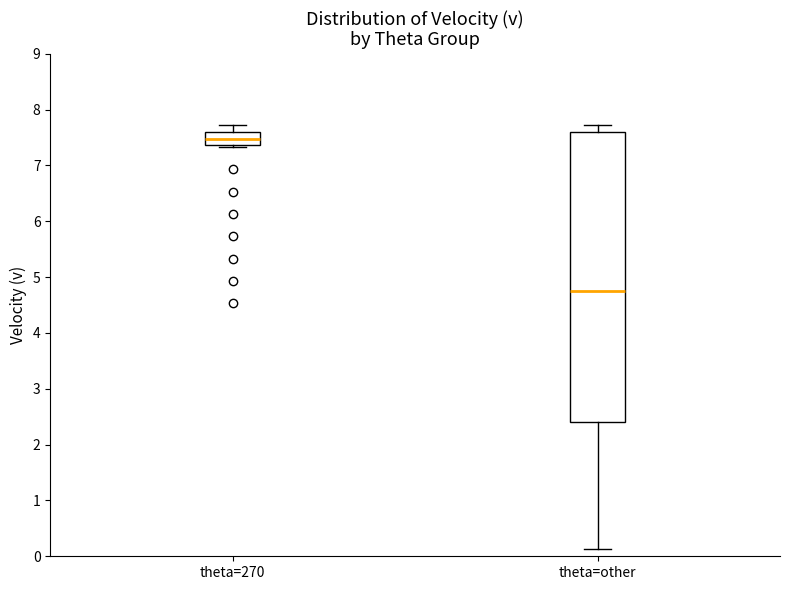

Which box is the tallest, from its lower edge to its upper edge?

theta=other